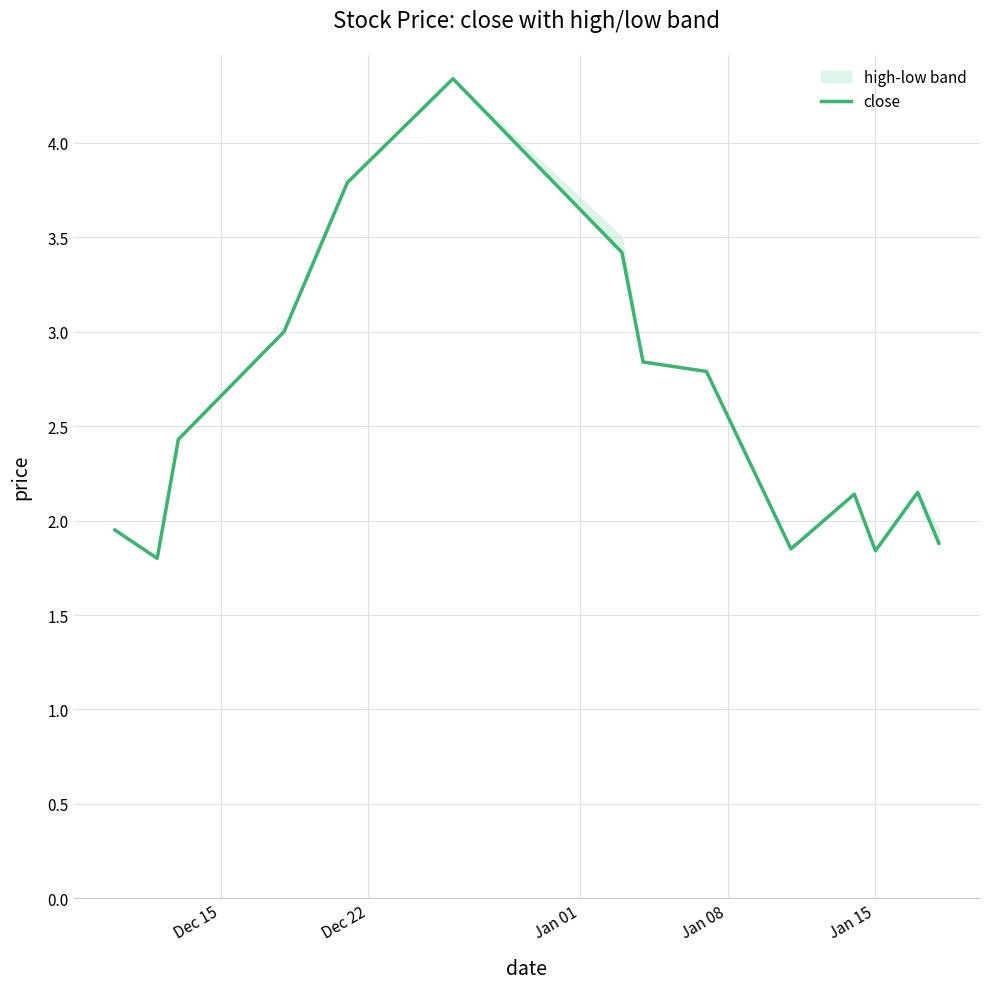

True or false: the data shows 2.2 at 5.

False